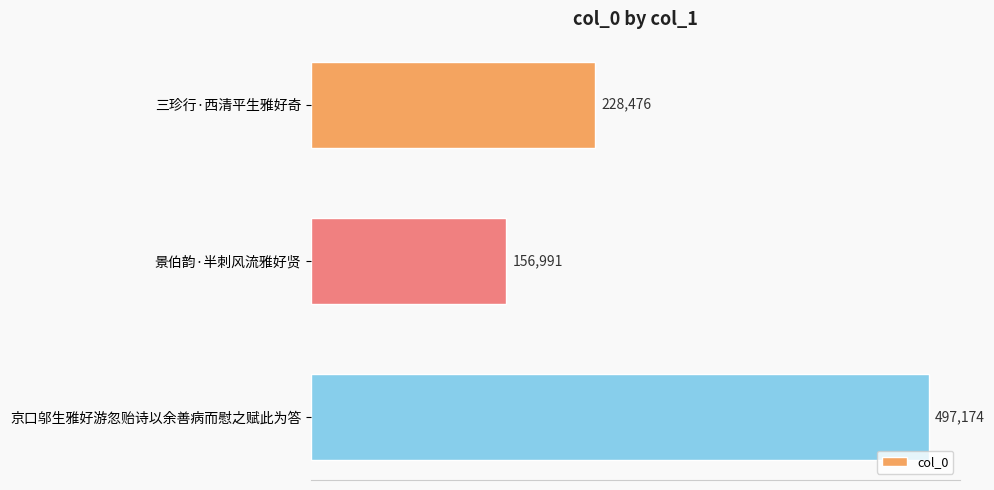

What is the minimum value shown in the chart?

156991